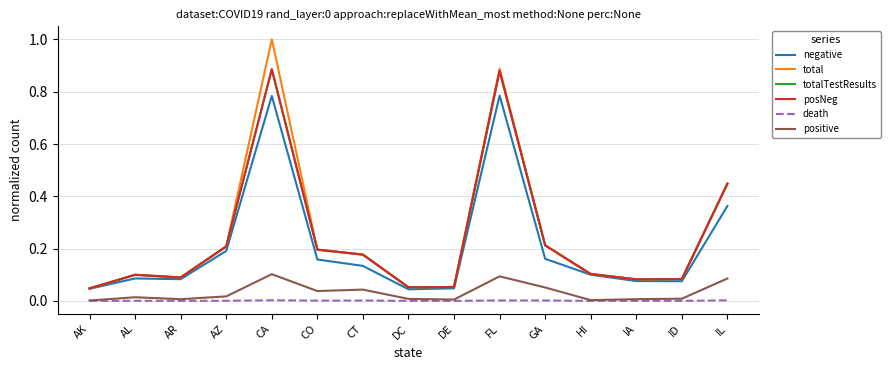

Does the chart display data point markers on the line(s)?

No